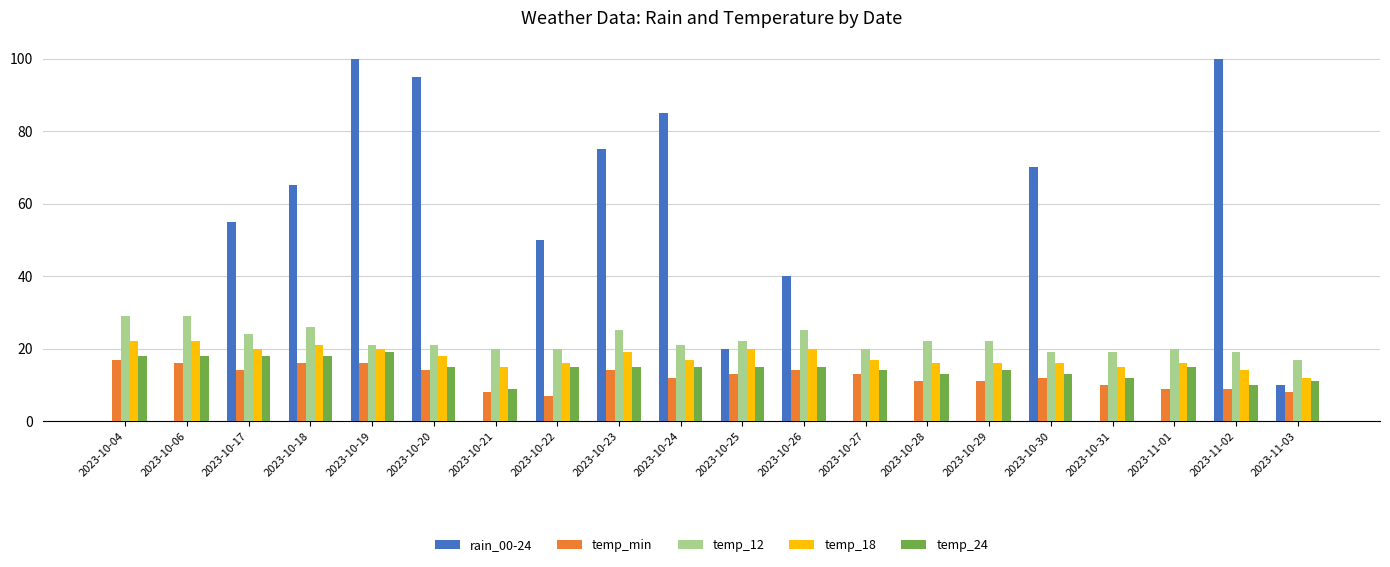

What is the total value across all series at 2023-11-01?

60